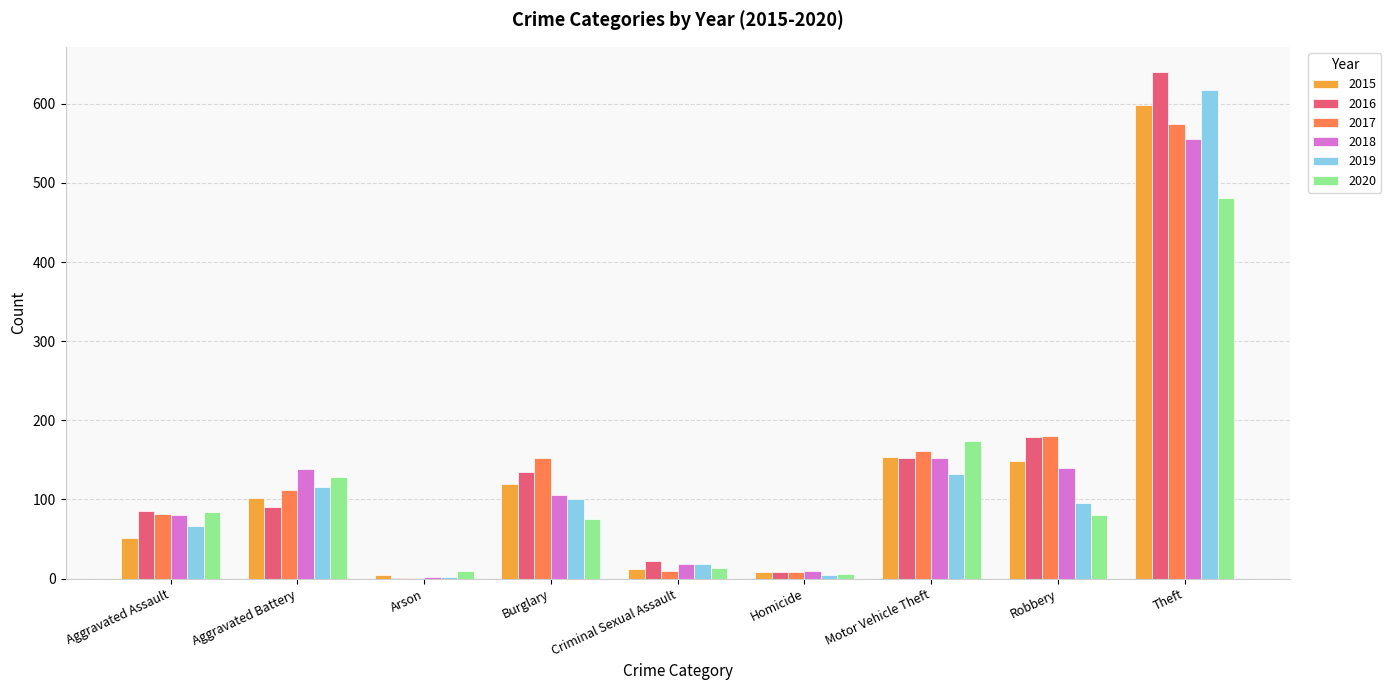

Is it true that 2017 equals 50 at Aggravated Battery?

False